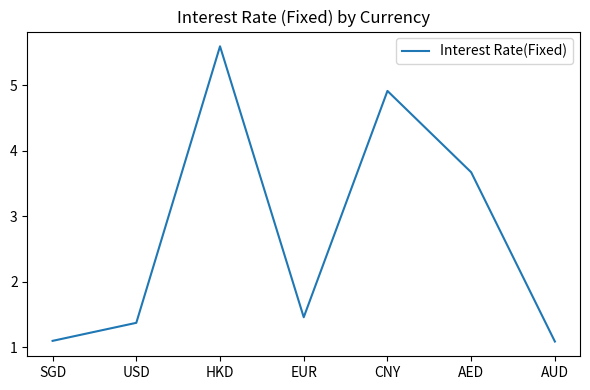

At which category does the data reach its first local valley?

EUR